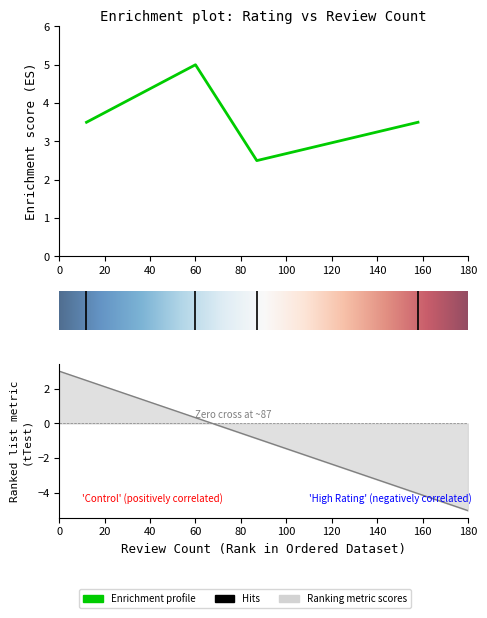

Where is the first local maximum?

60